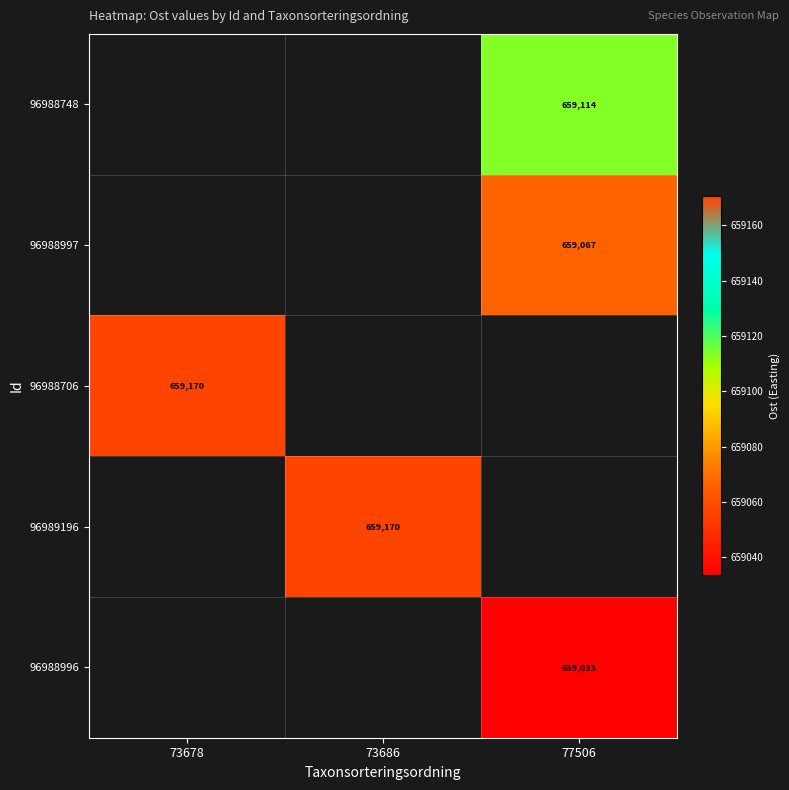

Is the value of 96988748 at 77506 greater than the value of 96988997 at 77506?

Yes